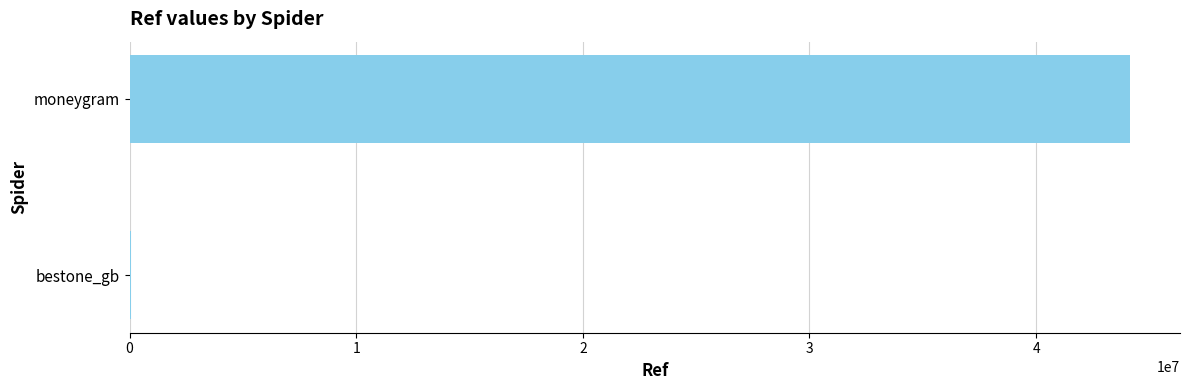

What is the sum of all values?

44206105